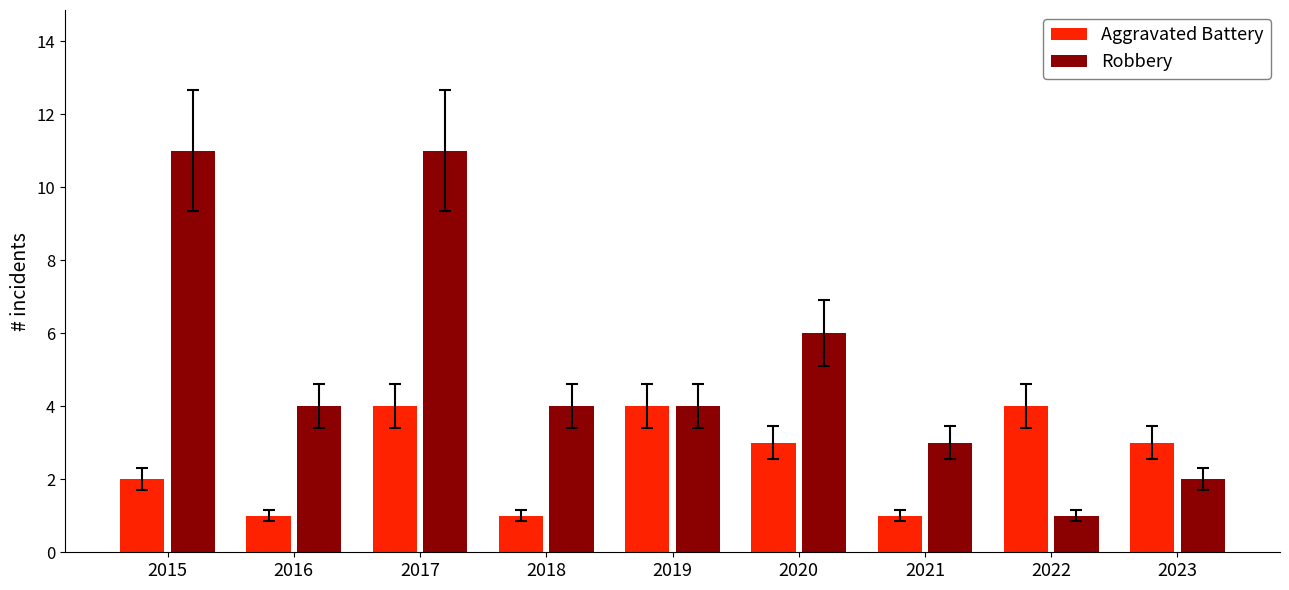

Where is Aggravated Battery nearest to the value 2?

2015